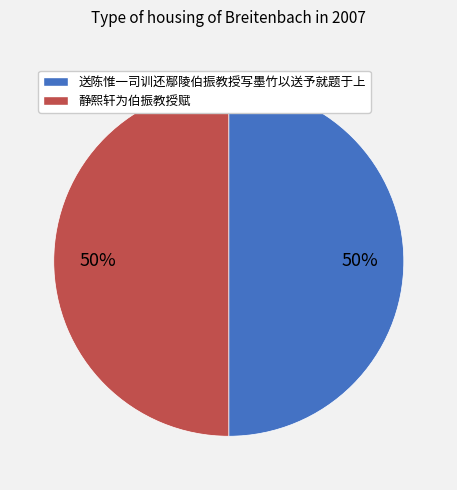

To the nearest percent, what is the average slice percentage?

50%